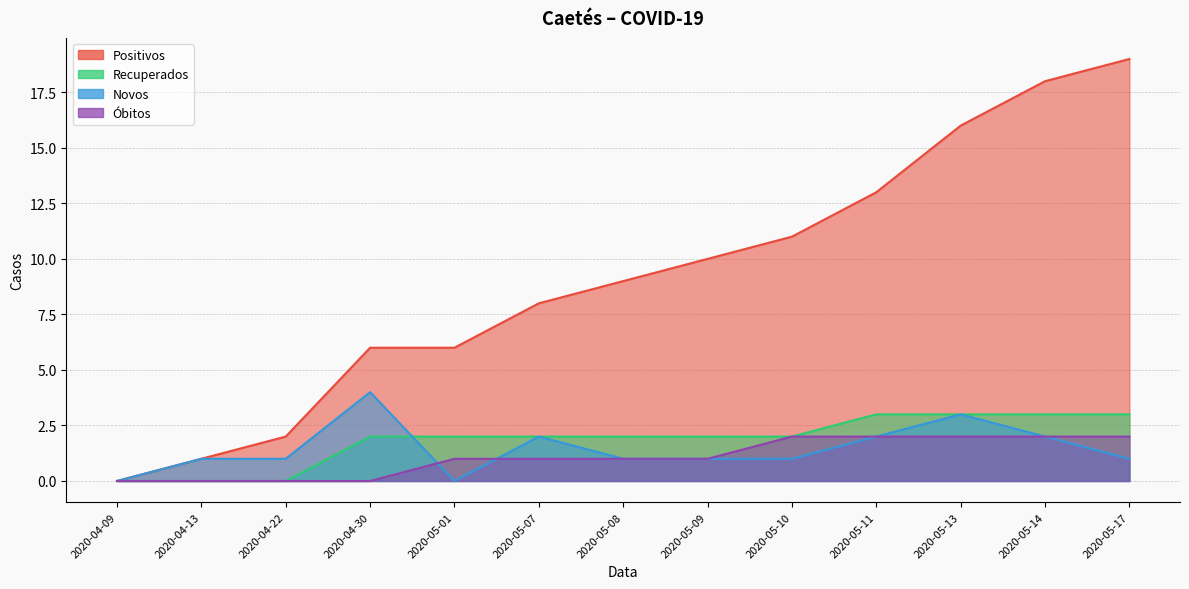

What is the label of the 4th point from the left?

2020-04-30